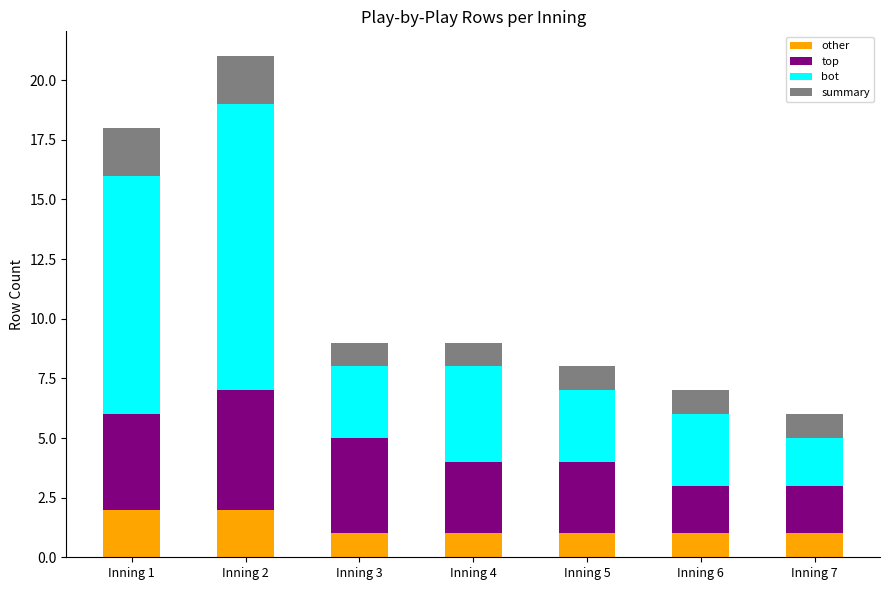

True or false: other has a value of 1 at Inning 3.

True